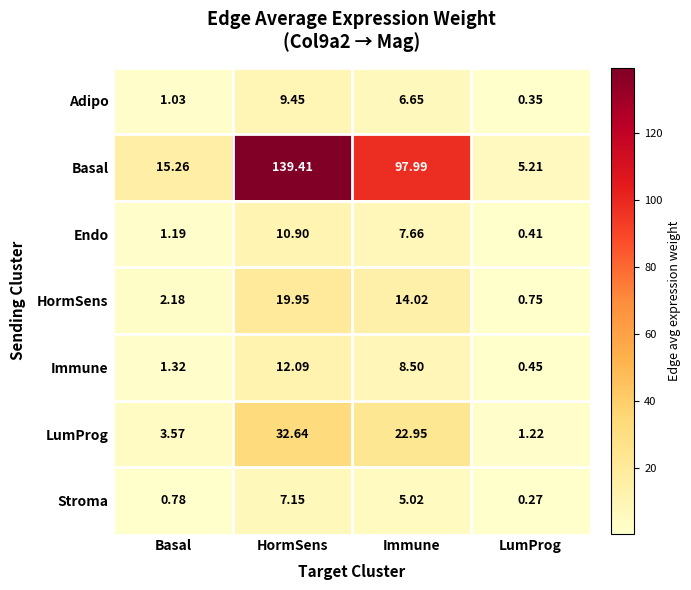

Which category has the highest value in the Basal series?

HormSens